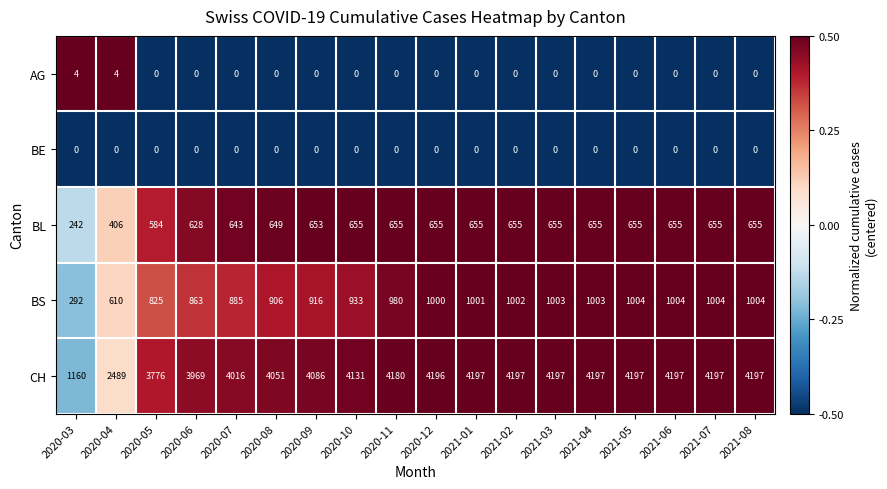

True or false: BE has a value of 0 at 2020-10.

True